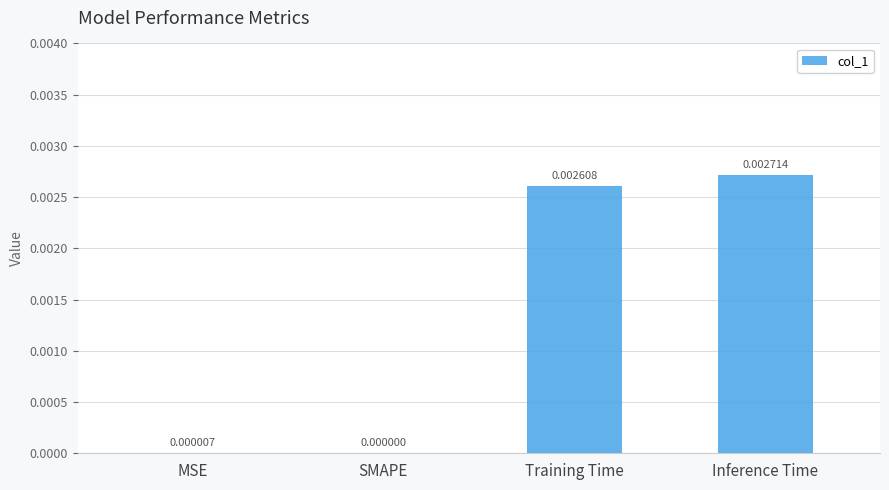

Where is the data nearest to the value 0?

SMAPE